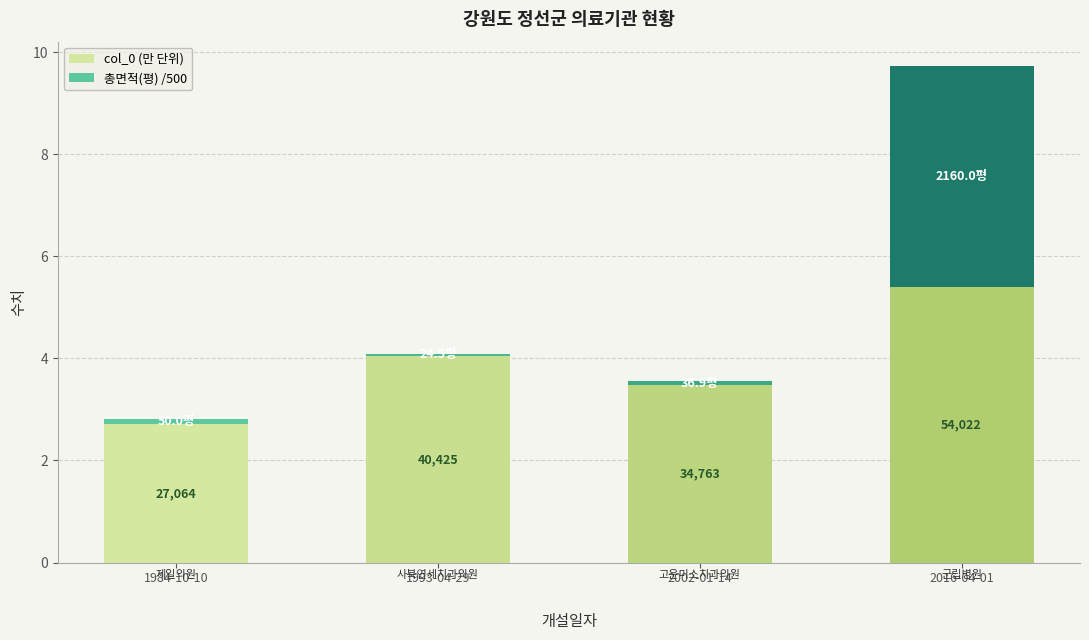

Are the bars grouped side by side (vs. stacked)?

No